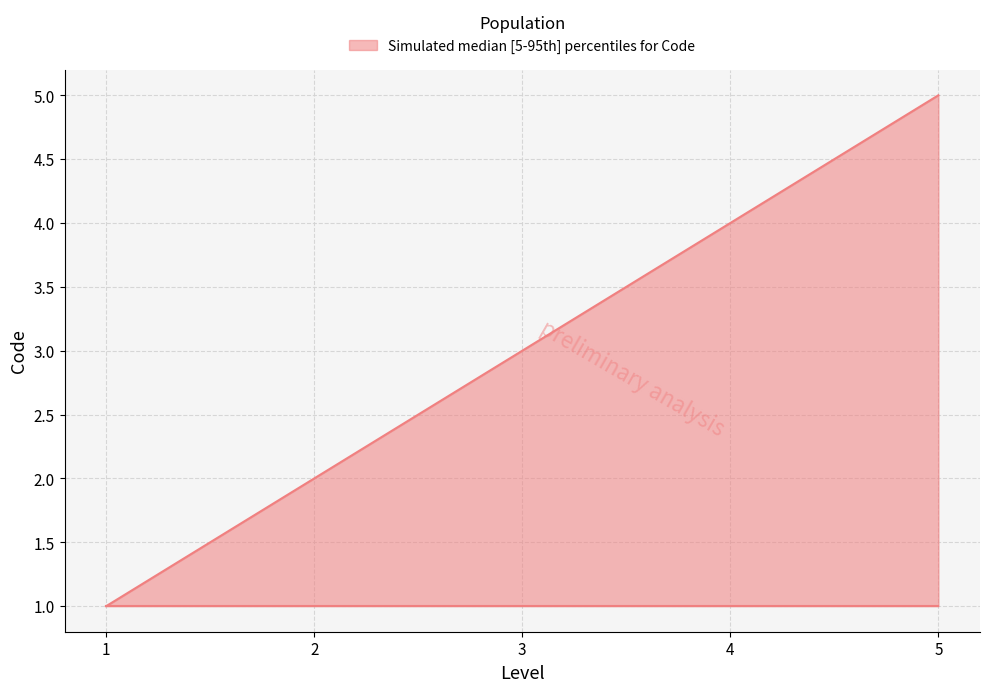

What is the greatest value displayed?

5